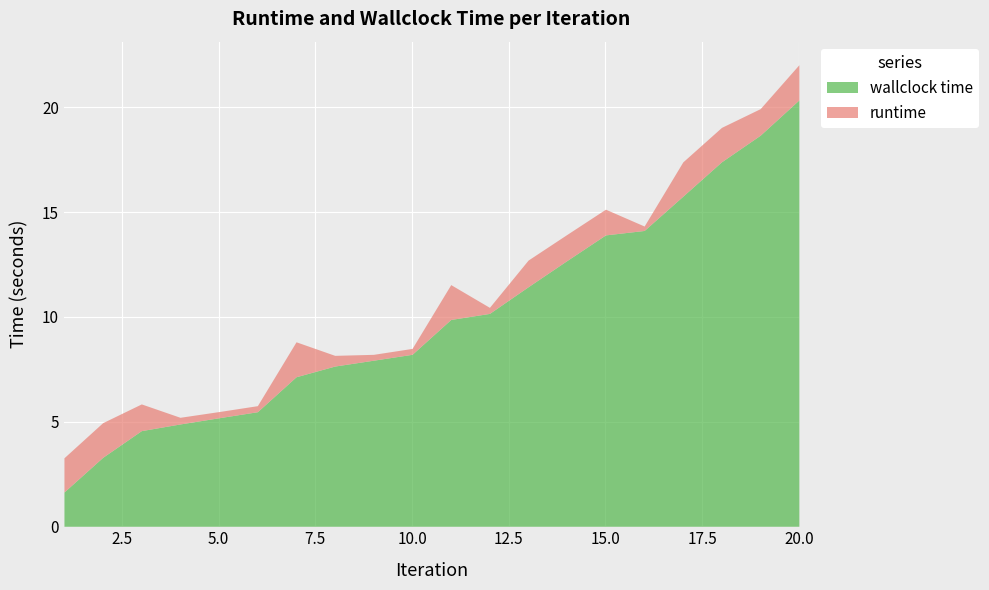

True or false: runtime and wallclock time cross at least once.

False